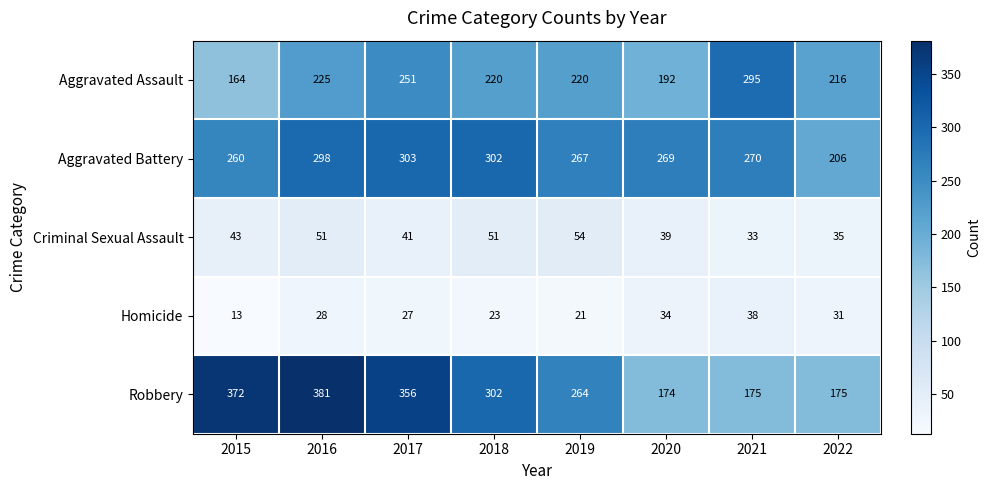

The Aggravated Assault series shows 293 at 2019. True or false?

False